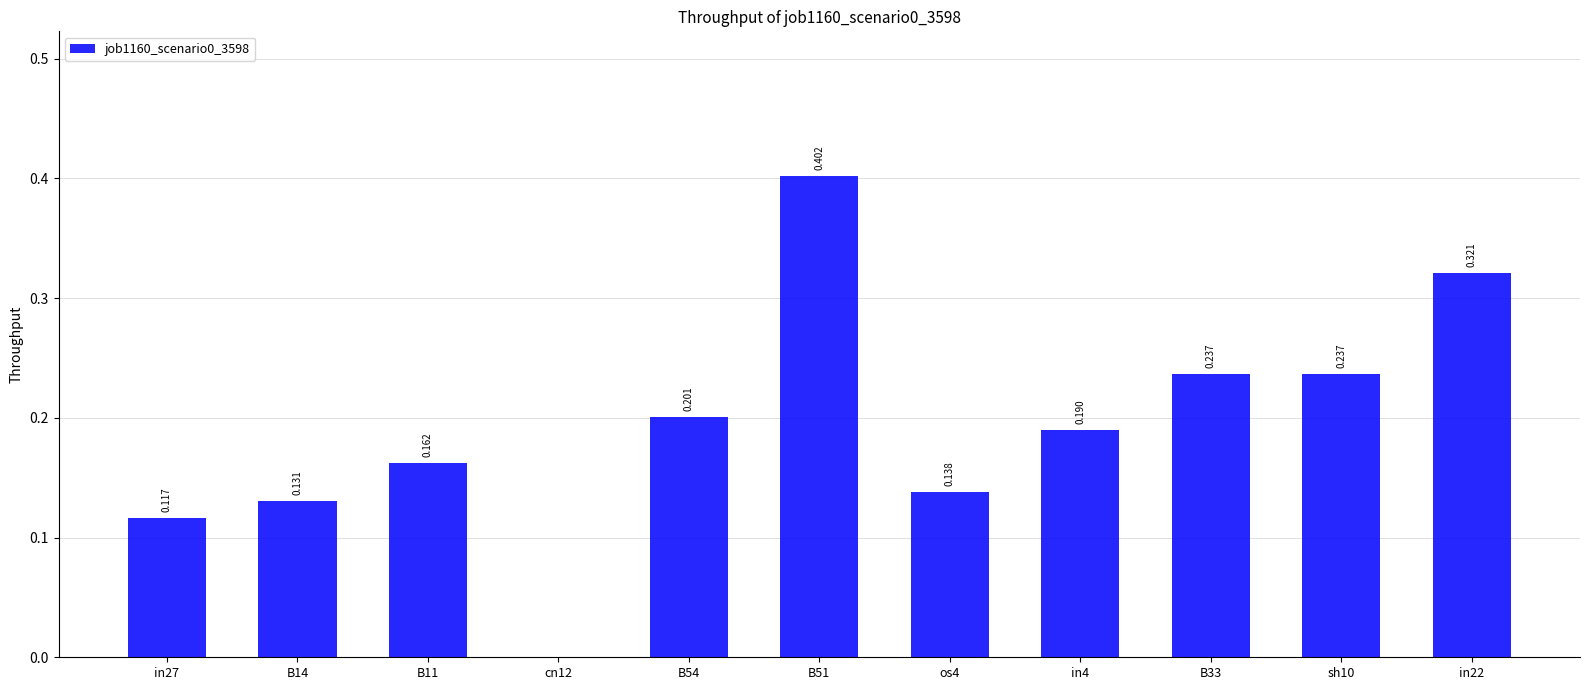

Are the bars horizontal?

No